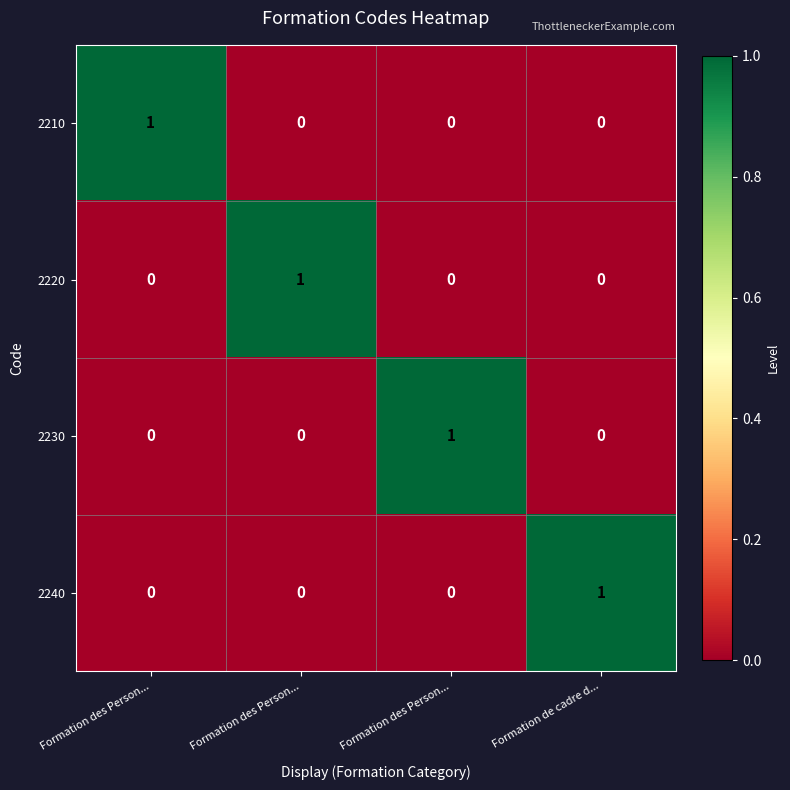

How many data points does each series have?

4